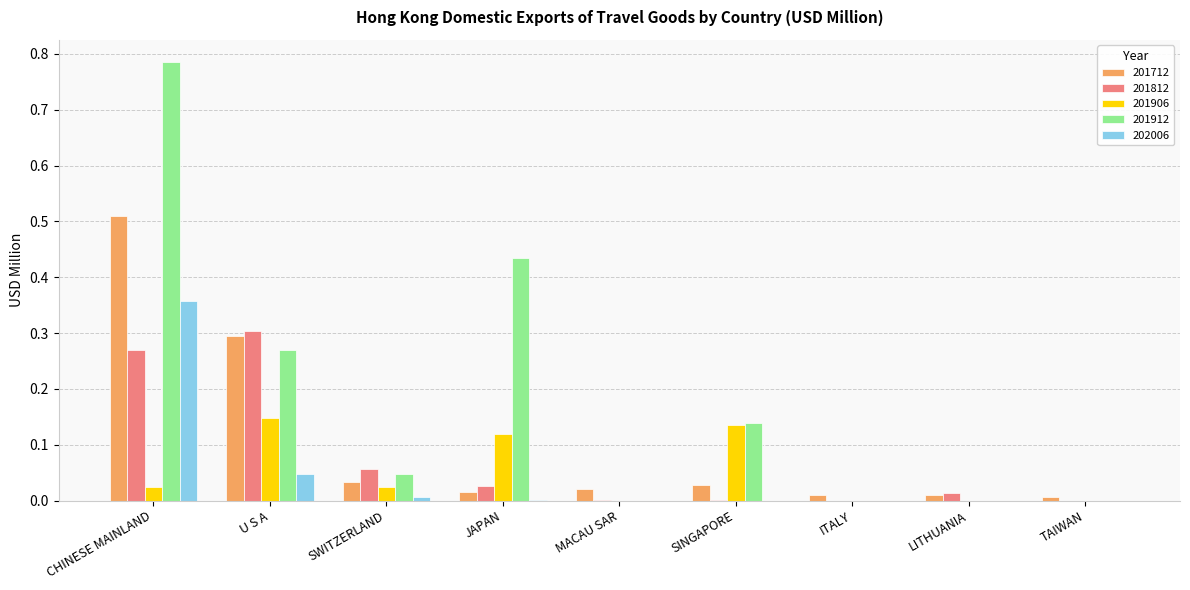

Which category has the highest value across all series?

CHINESE MAINLAND